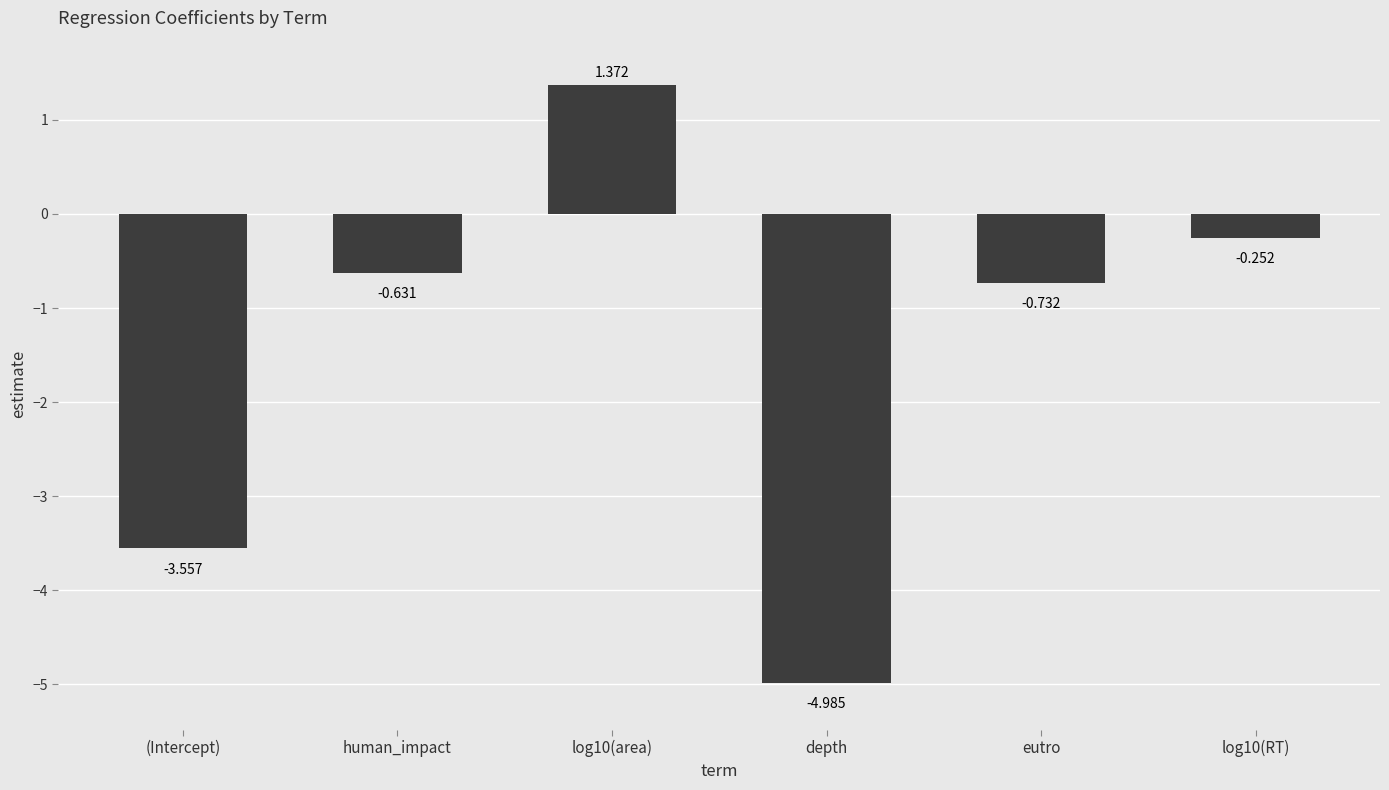

How many bars are there in total?

6